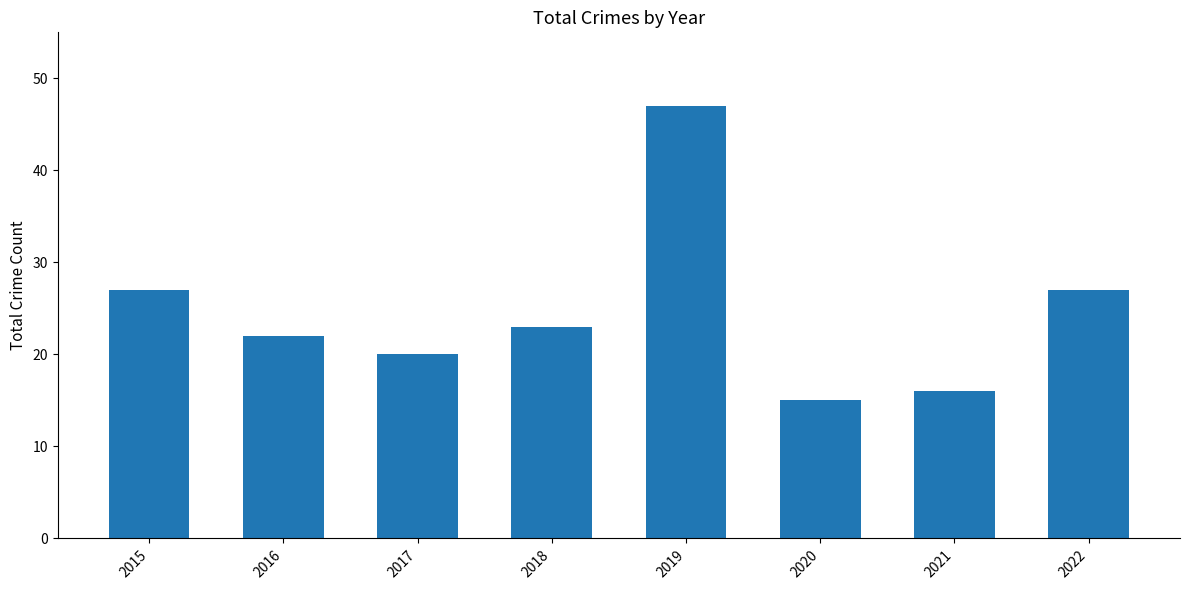

Which has a higher value, 2015 or 2021?

2015